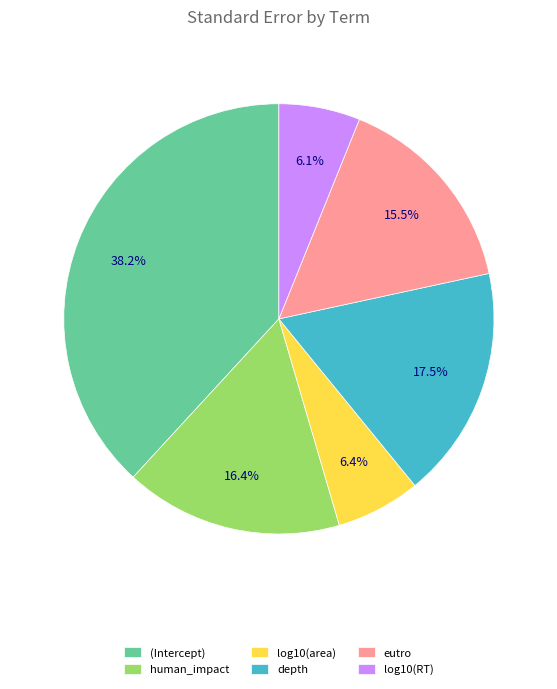

What is the largest slice in the pie chart?

(Intercept)